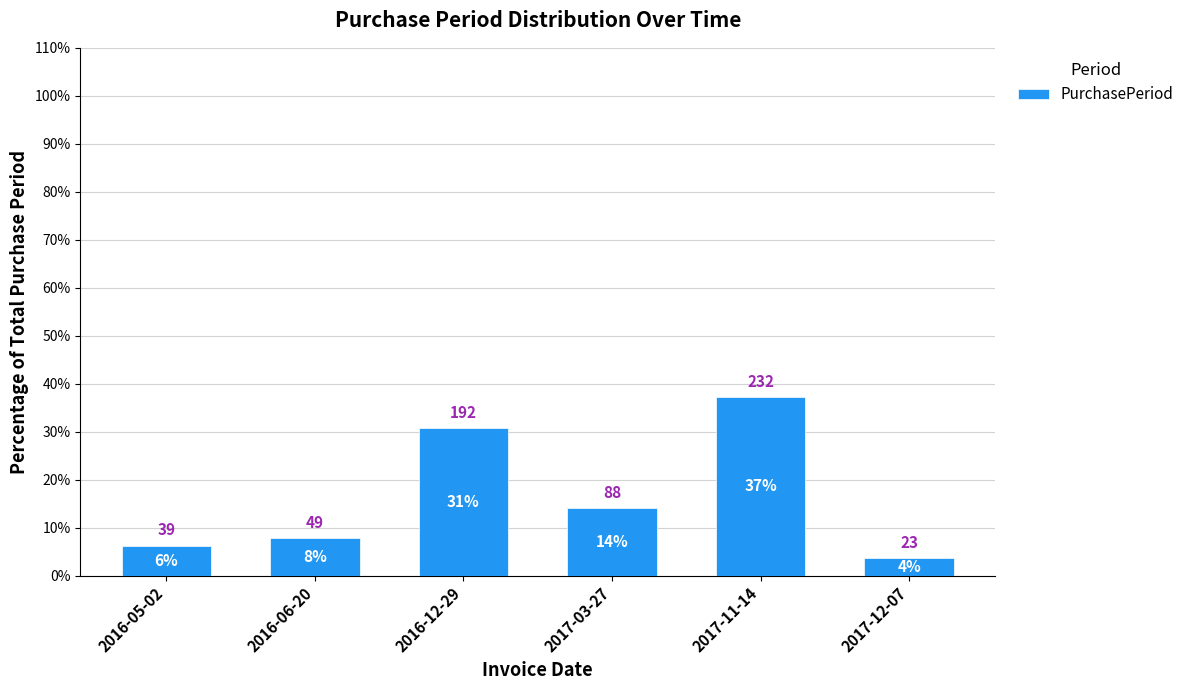

How many bars are there in total?

6